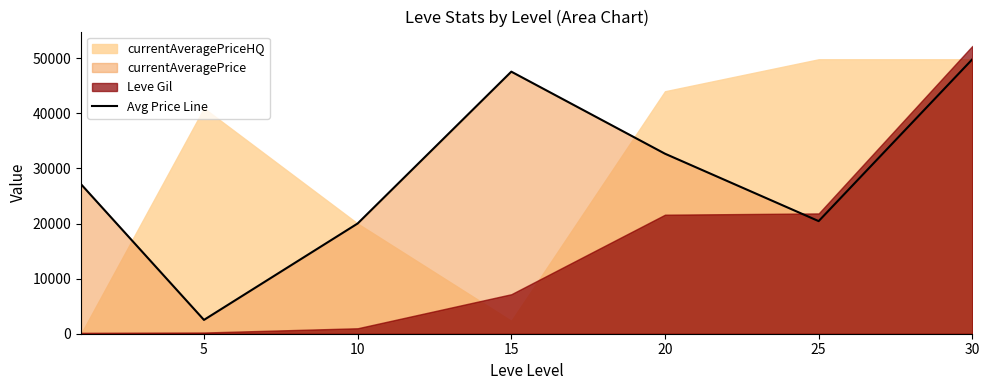

Reading left to right, transcribe all the data shown in this chart.

27128	2507	20000	47555	32666	20434	49800